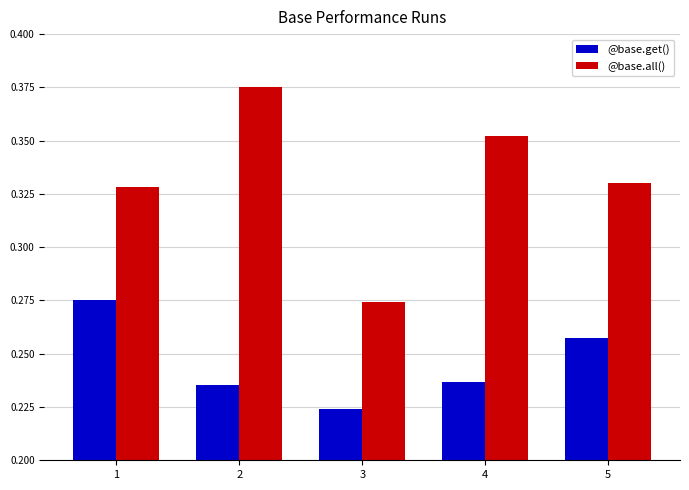

Is it true that @base.get() equals 0.3 at 3?

False